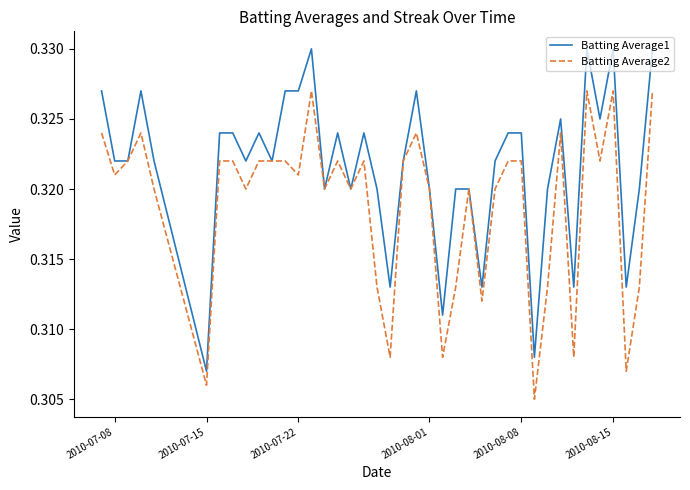

Rank the series by their maximum value, from lowest to highest.

Batting Average2, Batting Average1